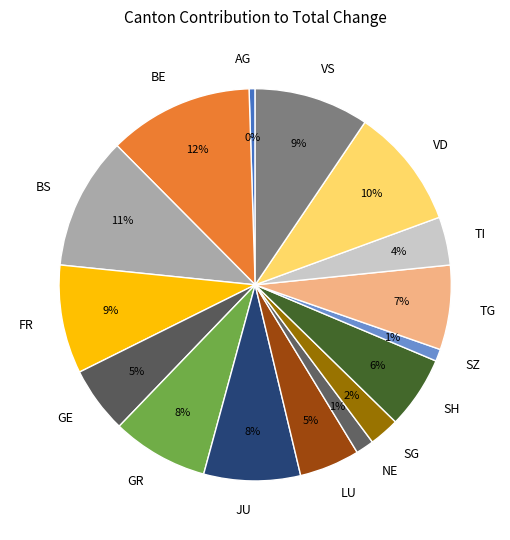

Which category has the biggest portion of the pie?

BE